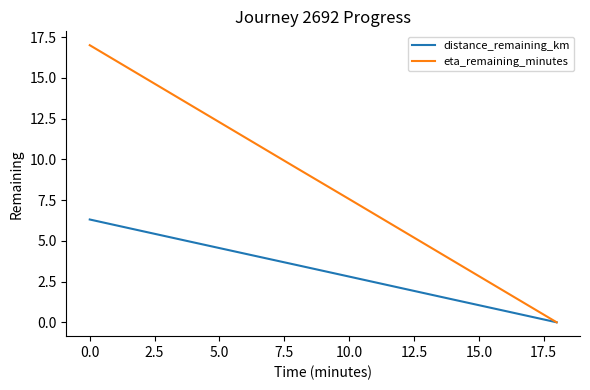

Rank the series by their average value, from highest to lowest.

eta_remaining_minutes, distance_remaining_km